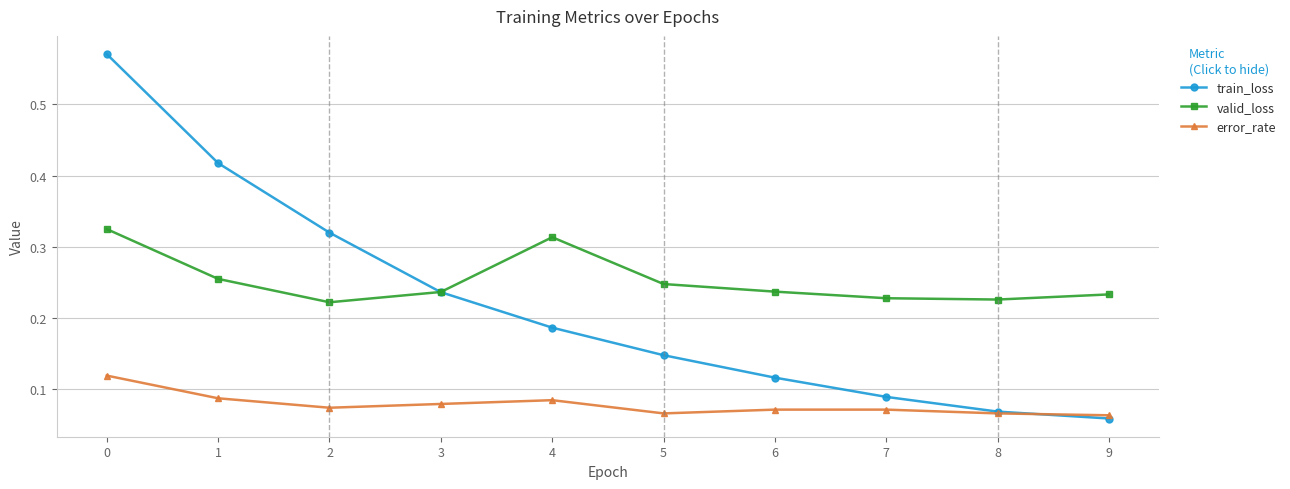

Count the error_rate values in the range 0 to 1.

10